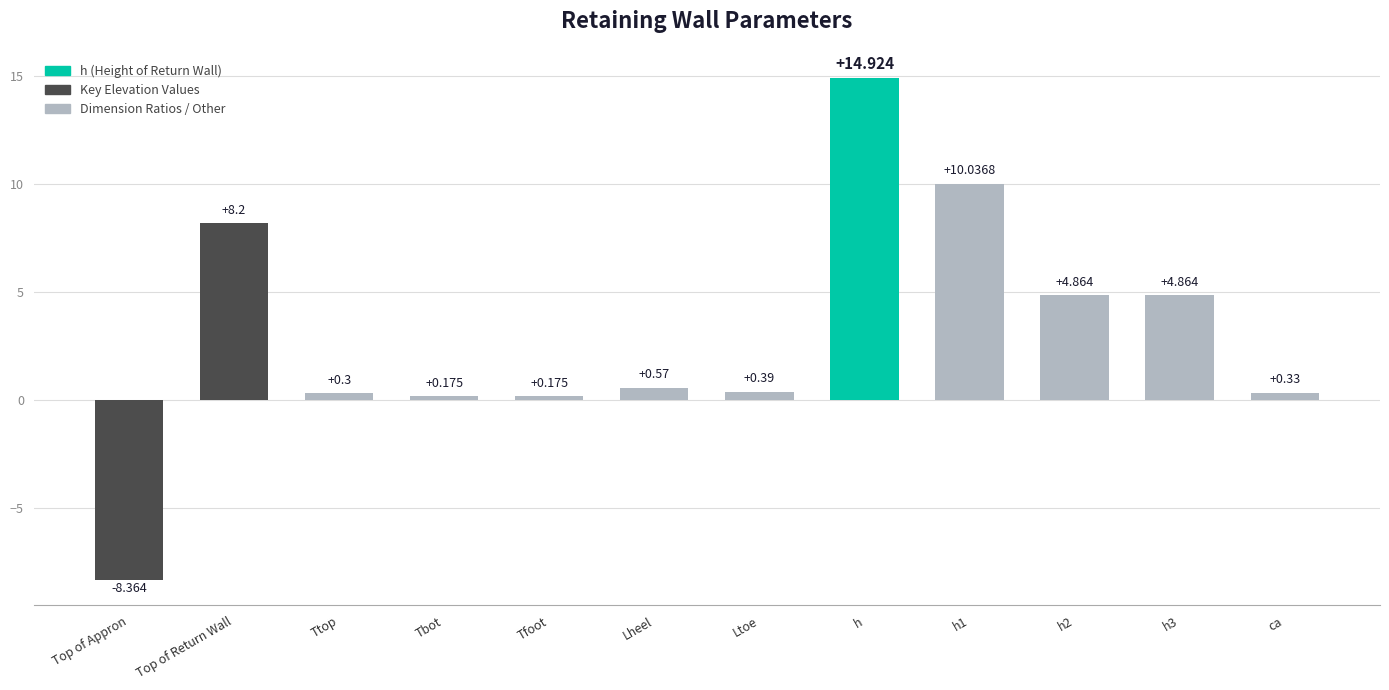

What is the label of the 12th bar from the left?

ca